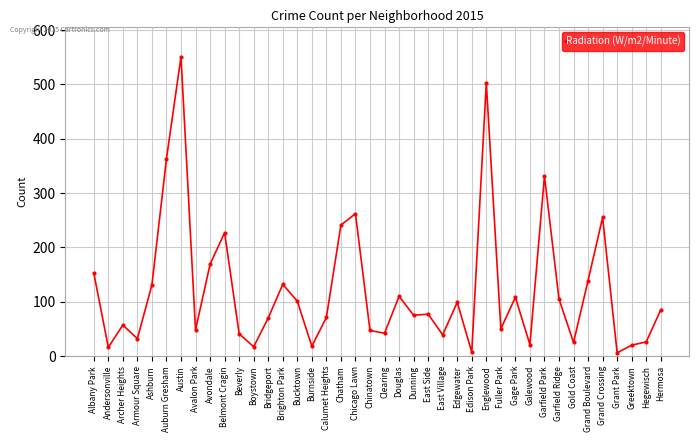

Does the chart have visible grid lines?

Yes